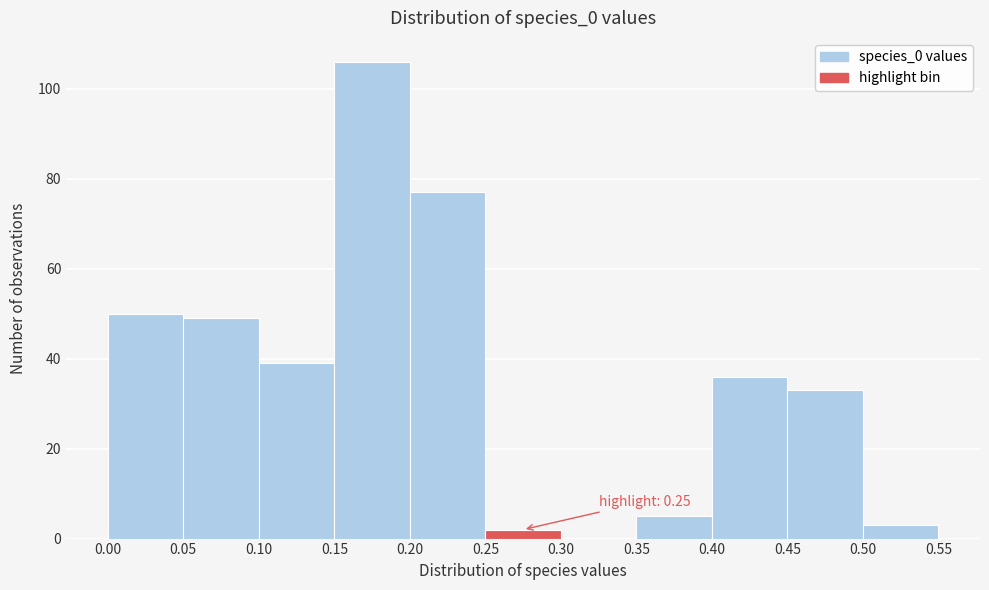

Over which range of the x-axis is the bar tallest?

0.15 to 0.20